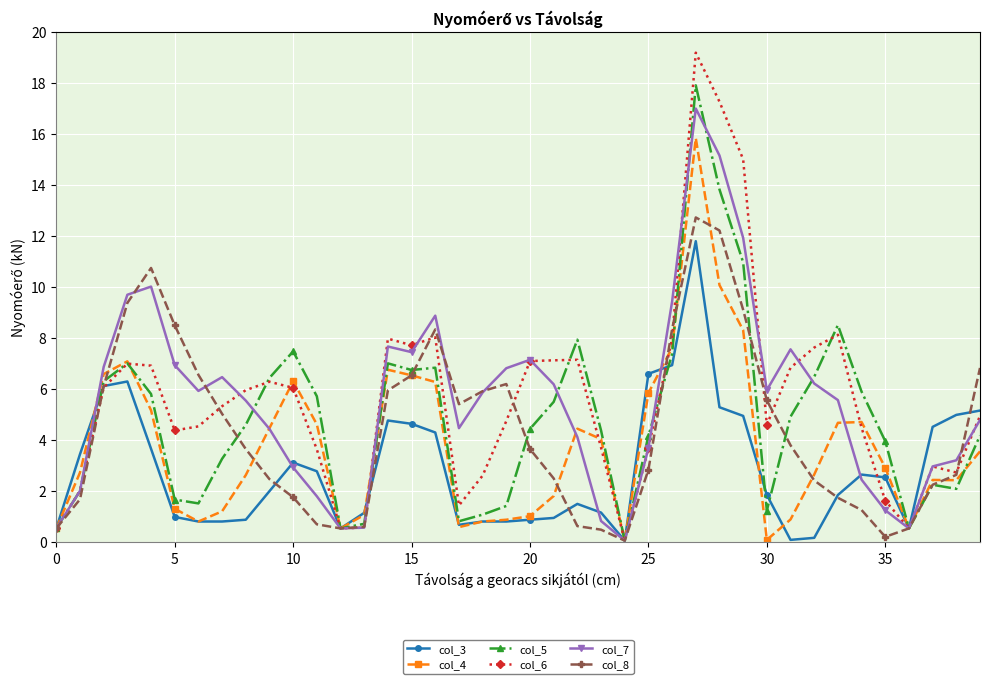

Which series has the largest range (max minus min)?

col_6